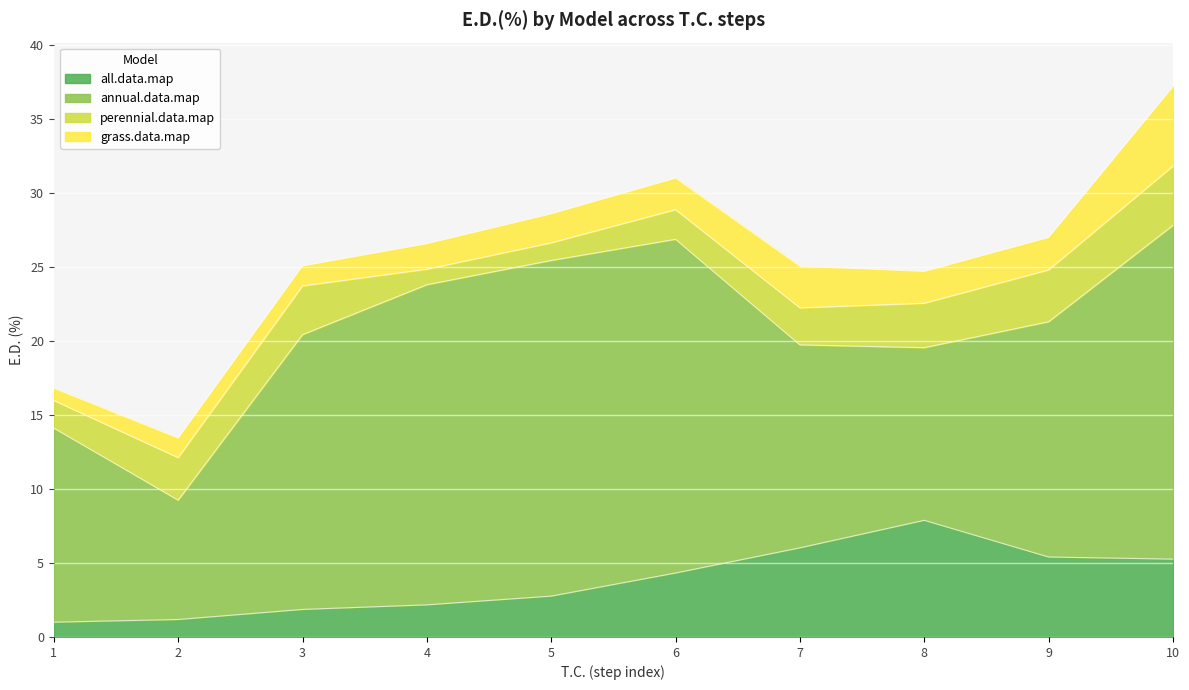

Count the number of categories in the chart.

10